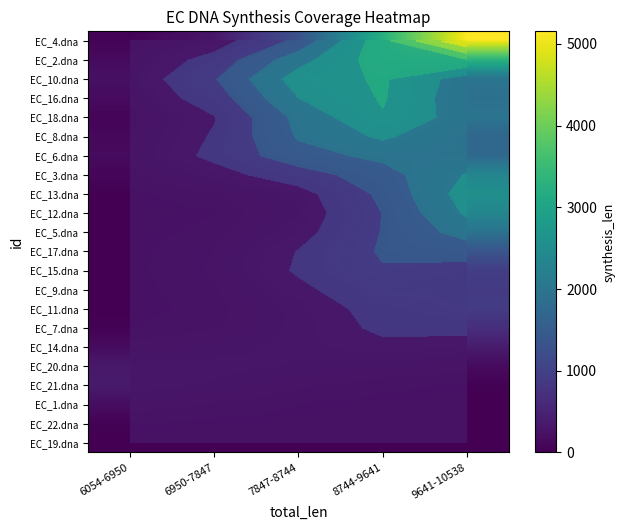

True or false: EC_6.dna has a value of 2189.6 at 7847-8744.

False